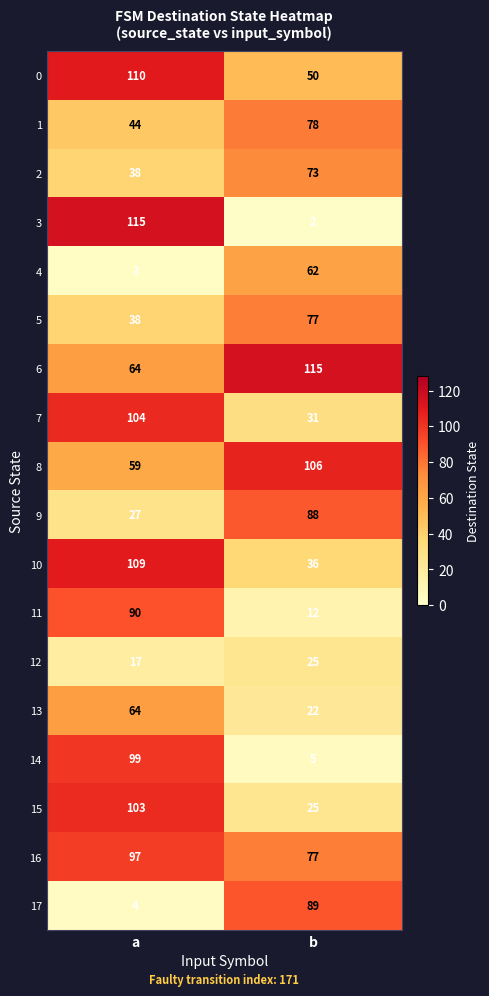

What is the average value of the 9 series?

58